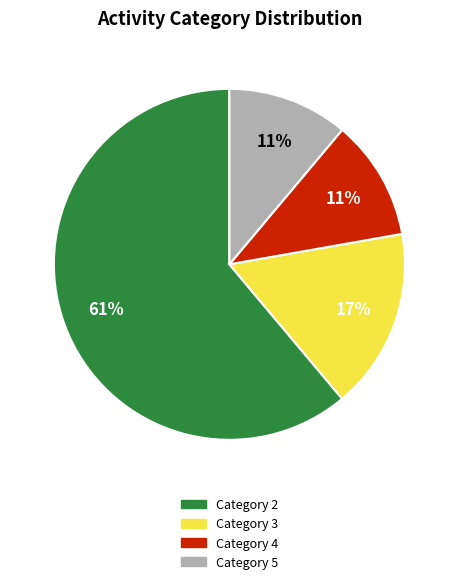

To the nearest percent, what is the difference between the largest and smallest slice percentages?

50%